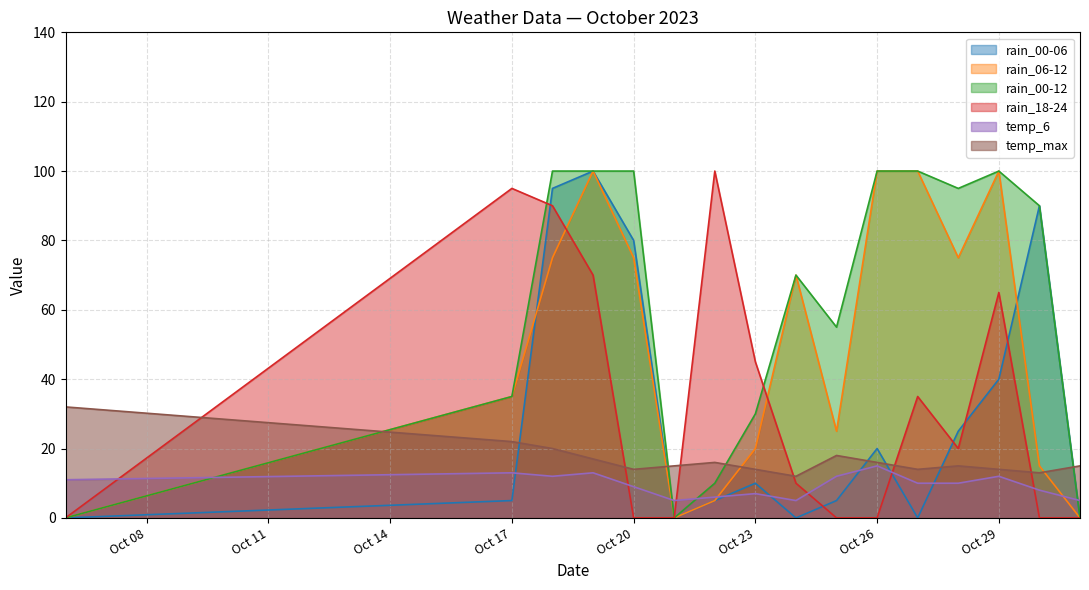

Where is temp_6 nearest to the value 10?

2023-10-27